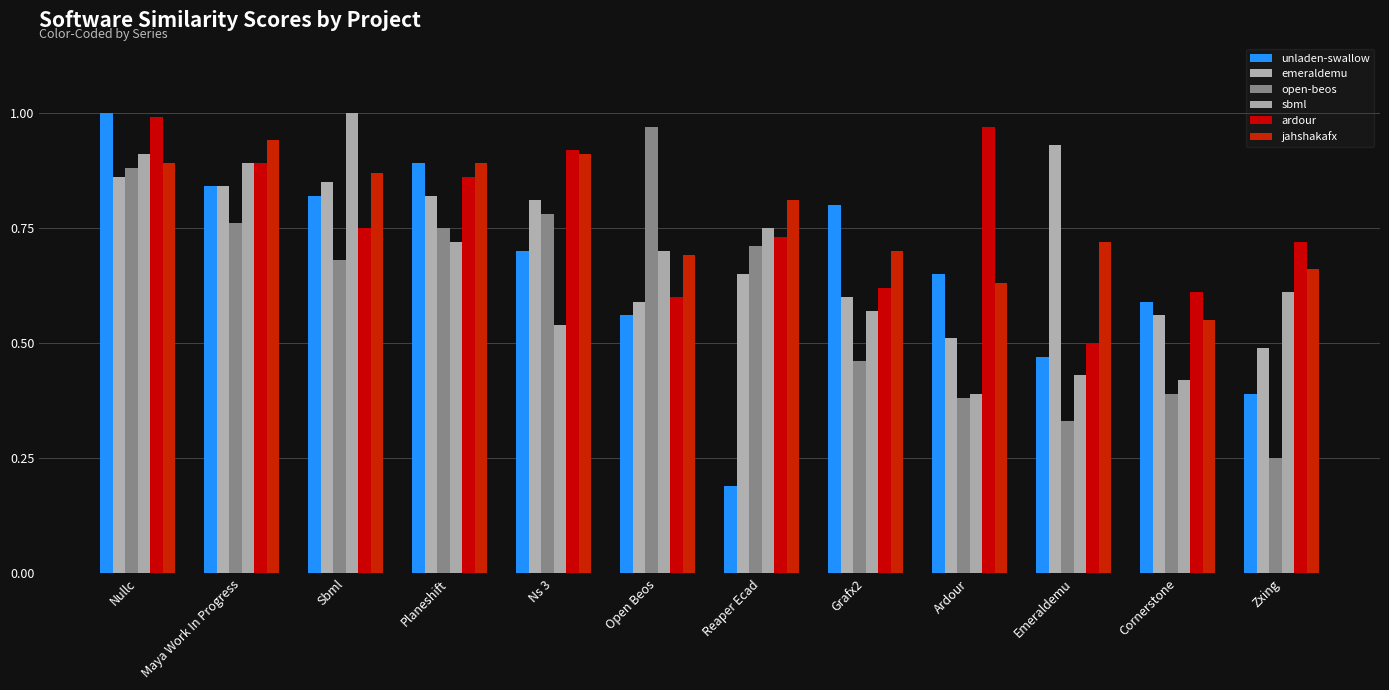

At which label is jahshakafx closest to 0?

Cornerstone